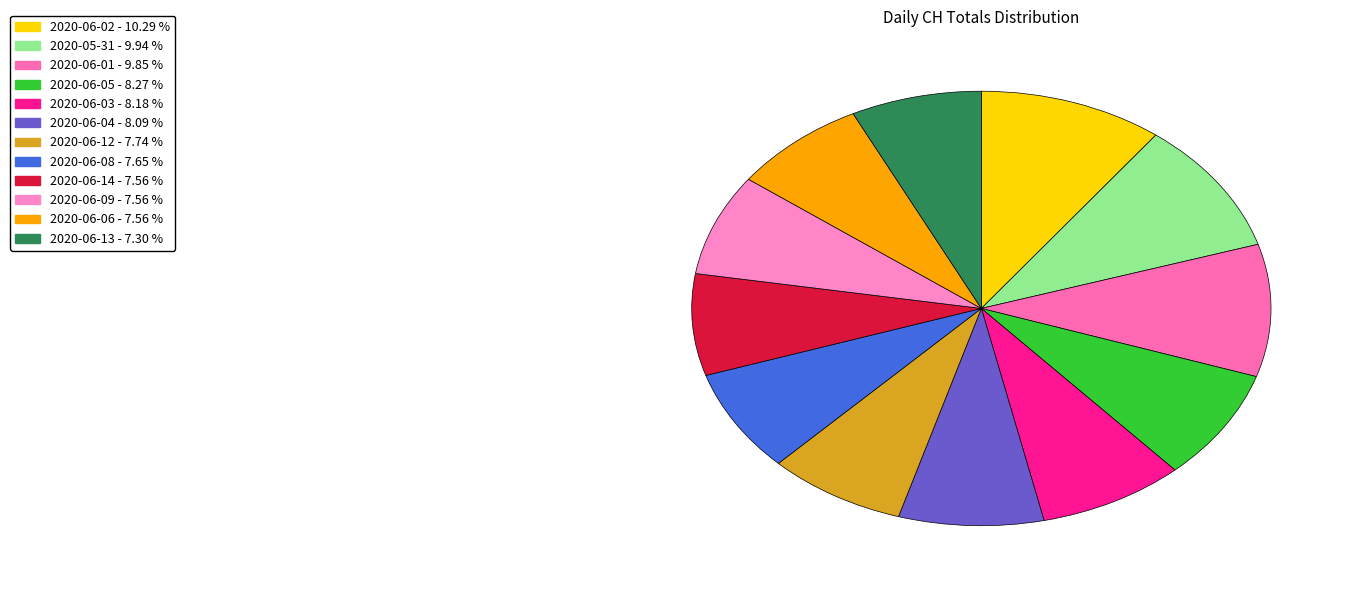

Count the number of slices in the pie.

12